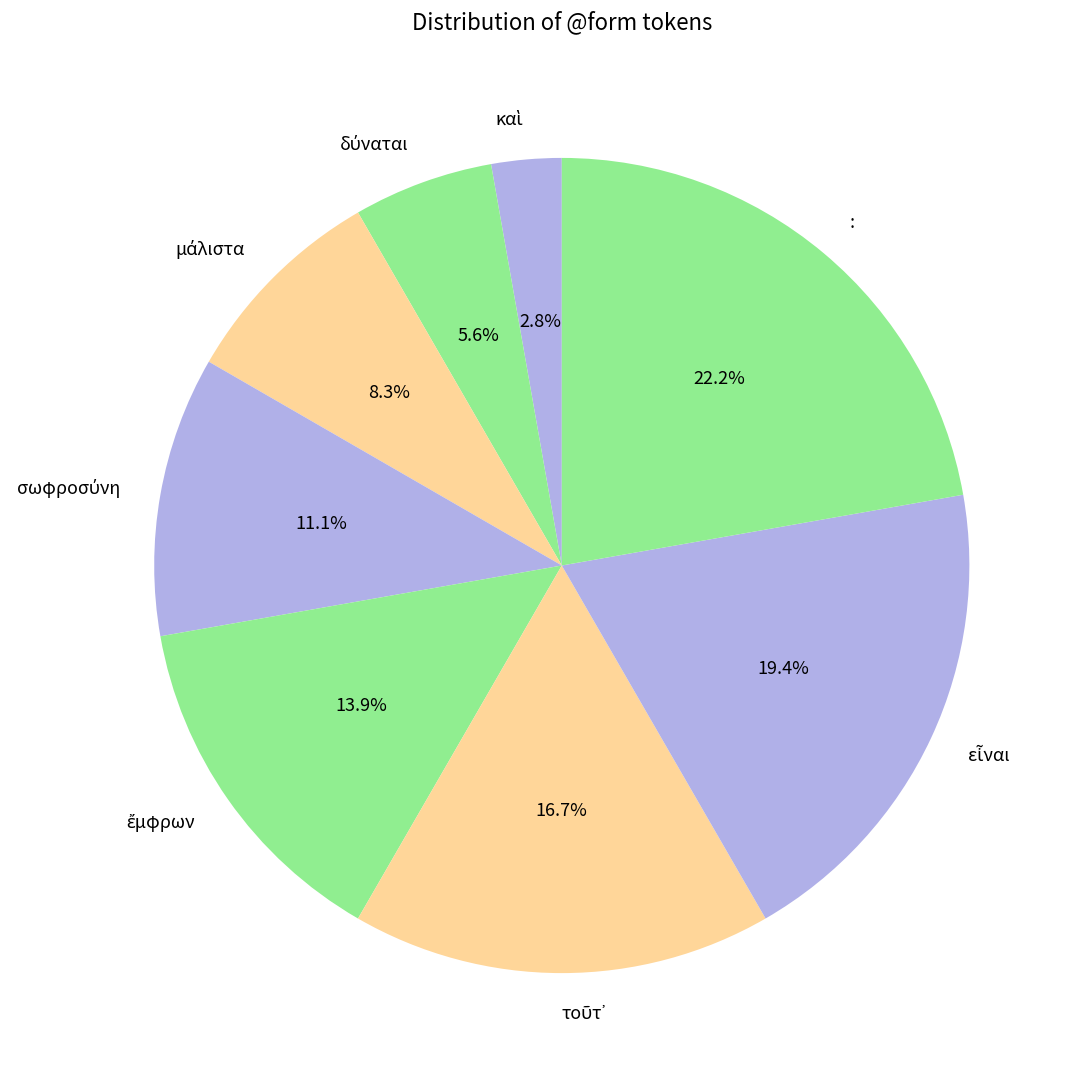

Does any single category account for the majority?

No